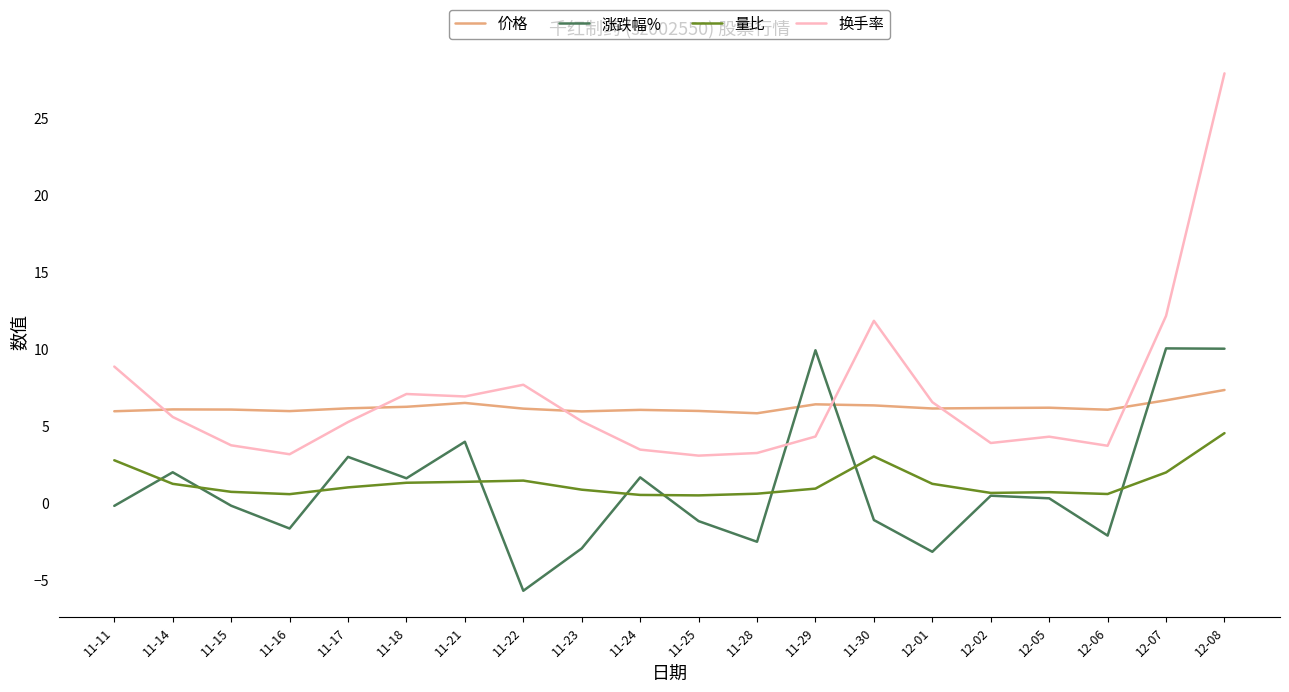

What is the greatest value displayed?

27.9